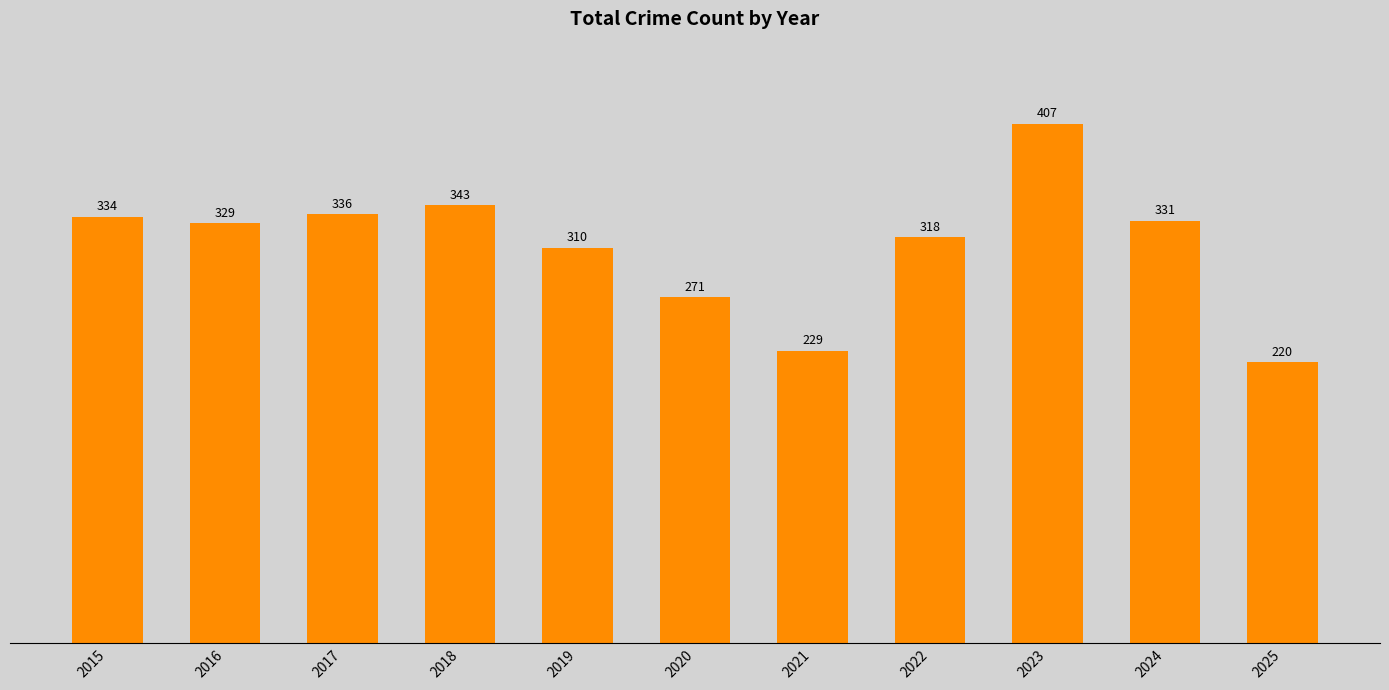

Reading right to left, what are all the values shown in this chart?

220	331	407	318	229	271	310	343	336	329	334